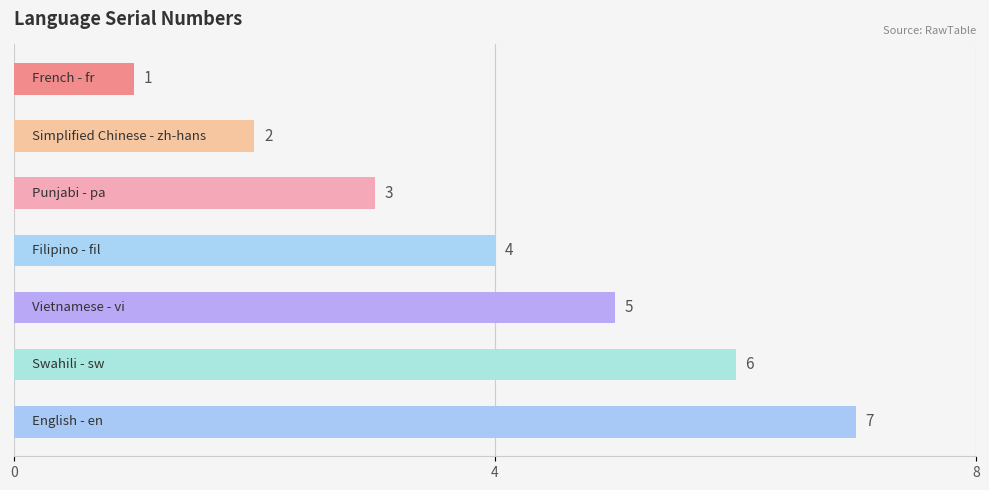

How many data points are less than 4?

3